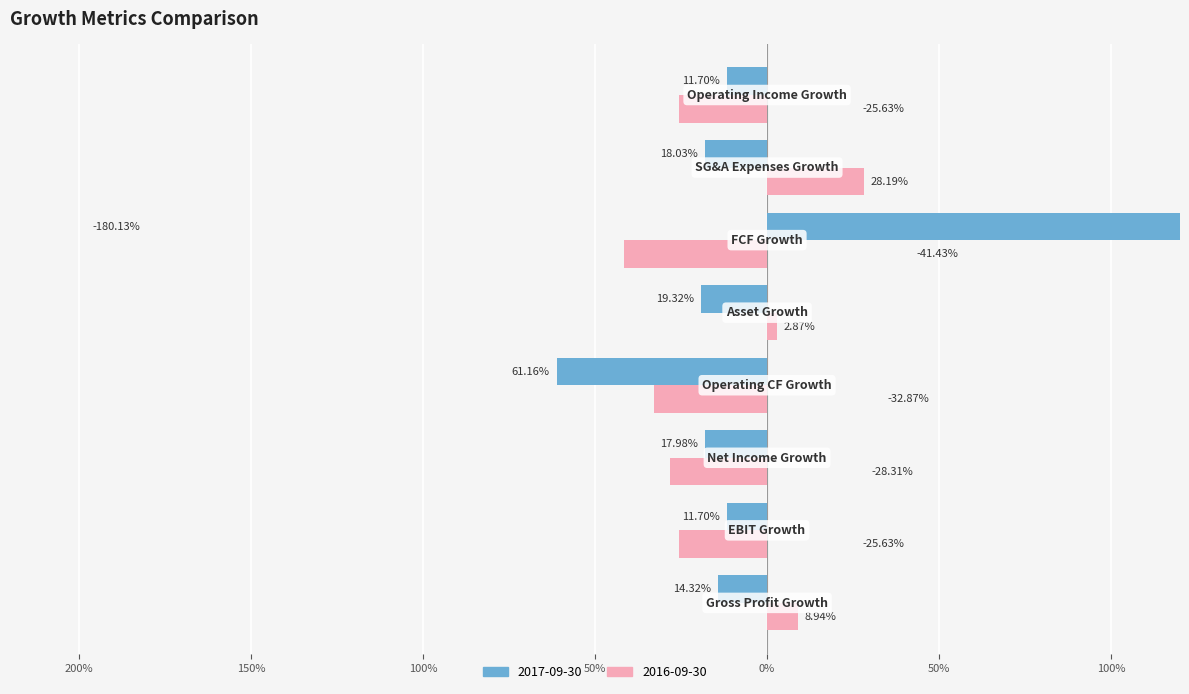

What are all the series names shown in the legend?

2017-09-30, 2016-09-30